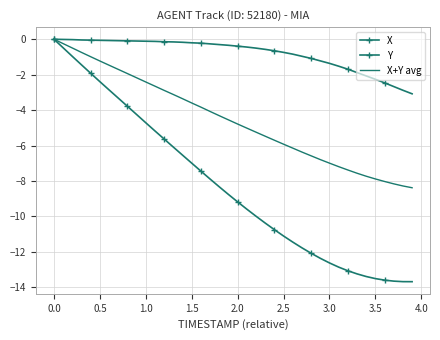

True or false: X+Y avg and X intersect in this chart.

False